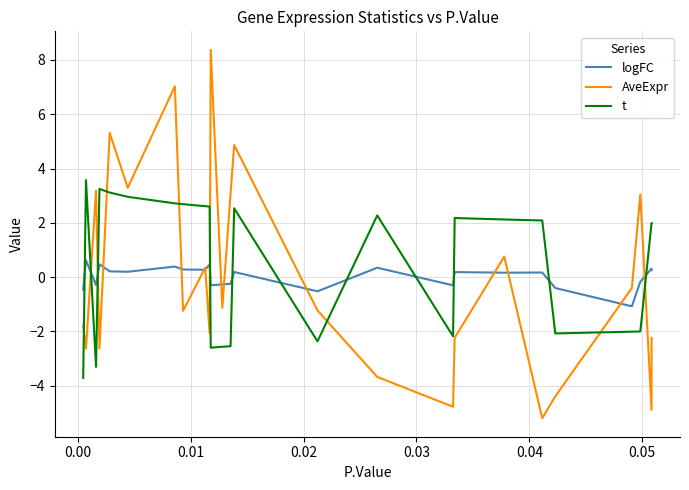

How many positive values does the t series have?

15